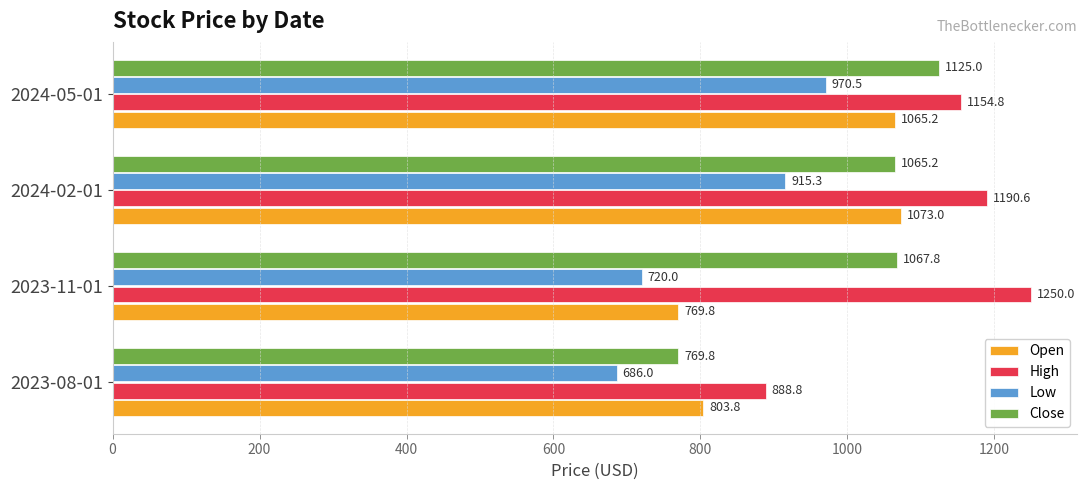

The Open series shows 803.8 at 2023-08-01. True or false?

True